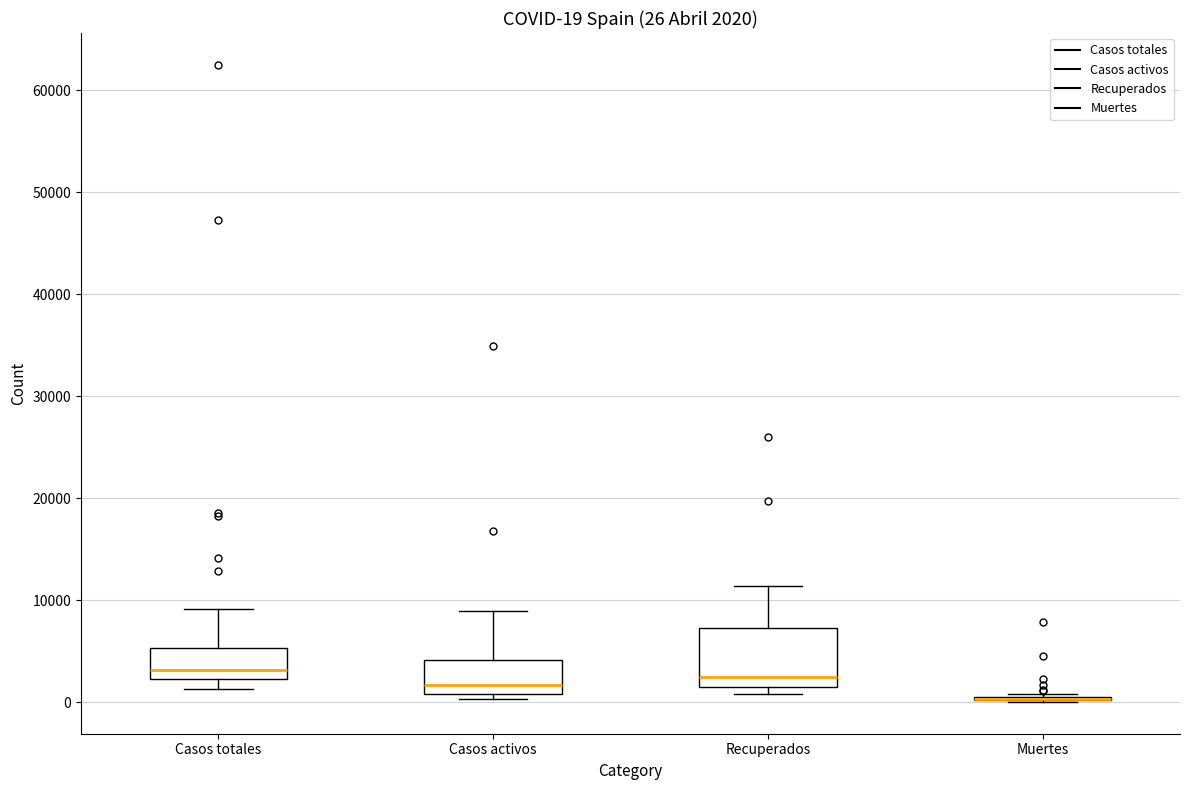

Comparing the boxes themselves (not the whiskers), which one is the tallest?

Recuperados